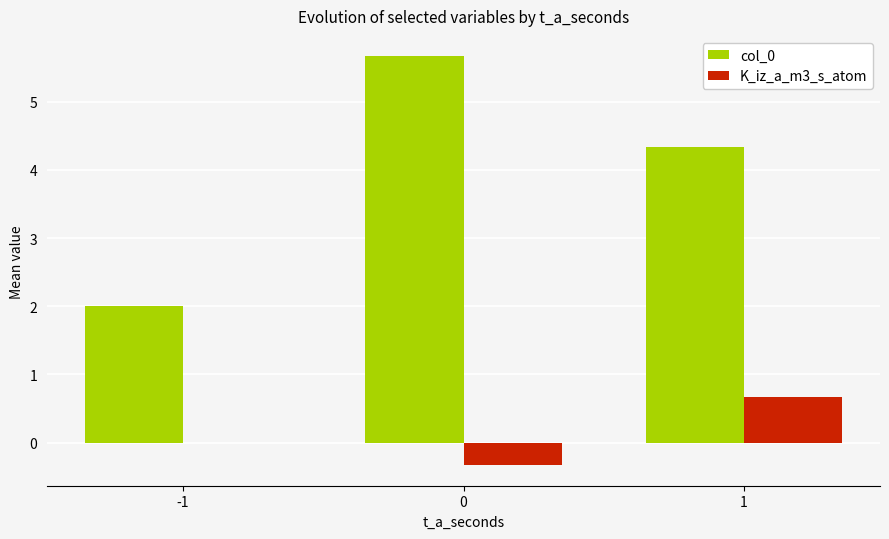

What is the highest value of the K_iz_a_m3_s_atom series?

0.7